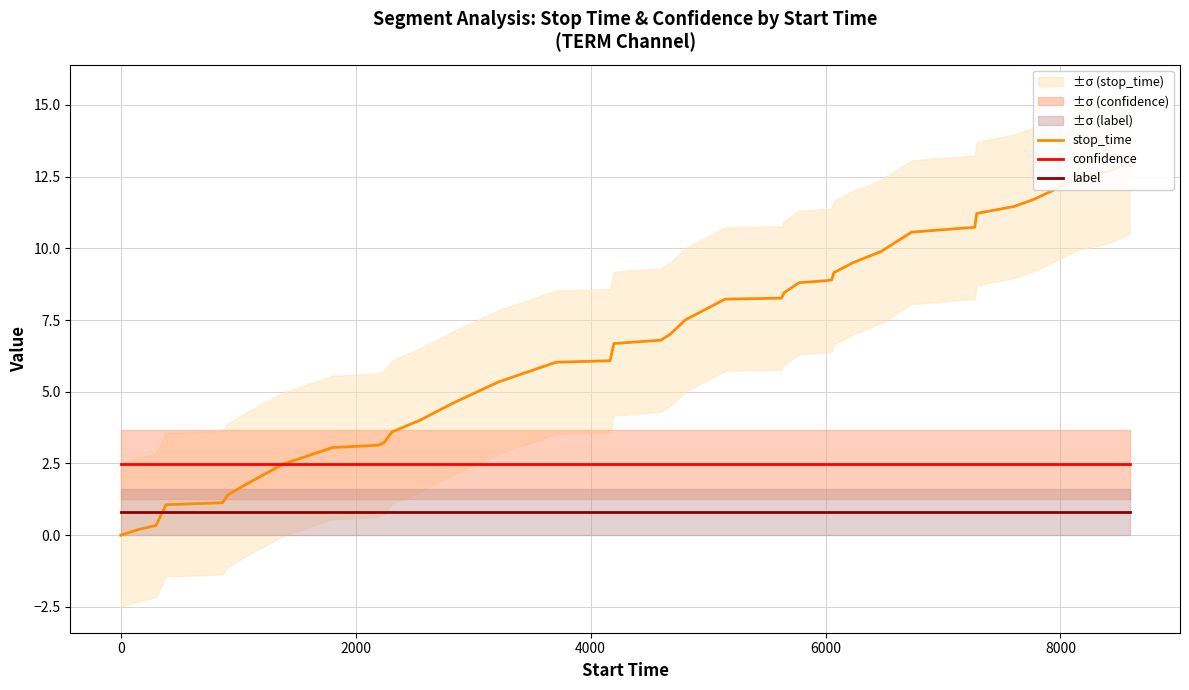

What is the lowest value of the confidence series?

2.5